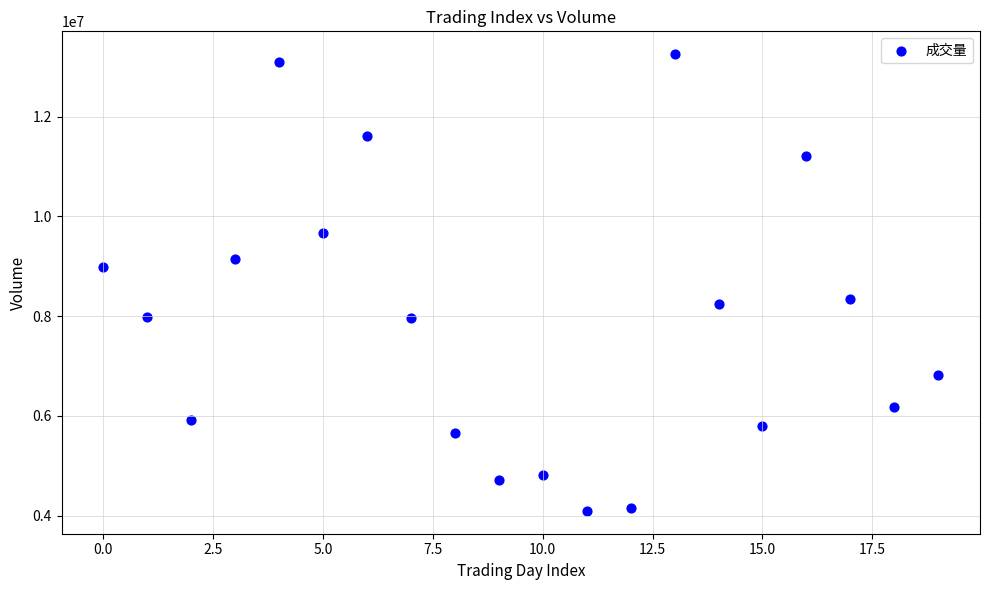

What is the range of Y values (max minus min)?

9157123